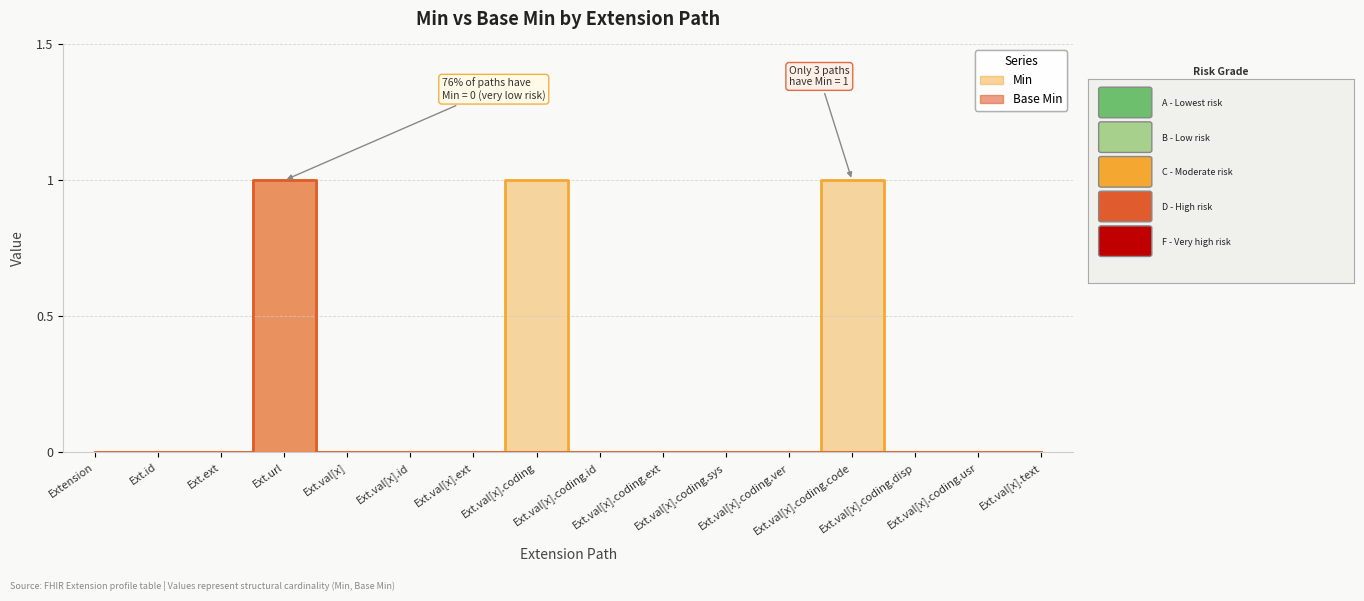

True or false: Base Min has a value of -1 at Ext.val[x].

False